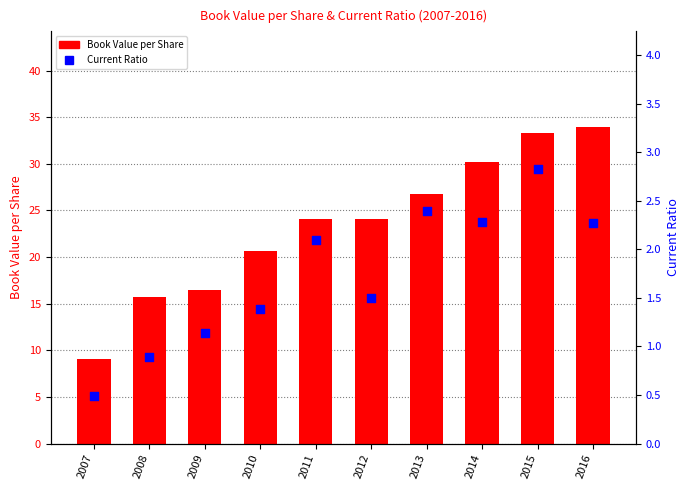

Is the value of Book Value per Share at 2008 greater than the value of Current Ratio at 2008?

Yes